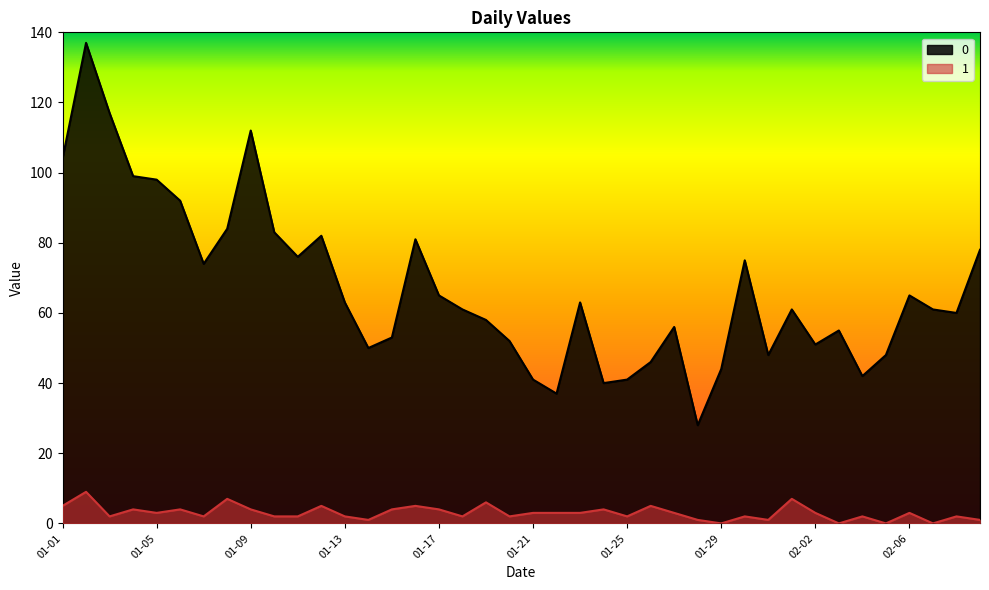

How many 1 values are between 2 and 4?

24